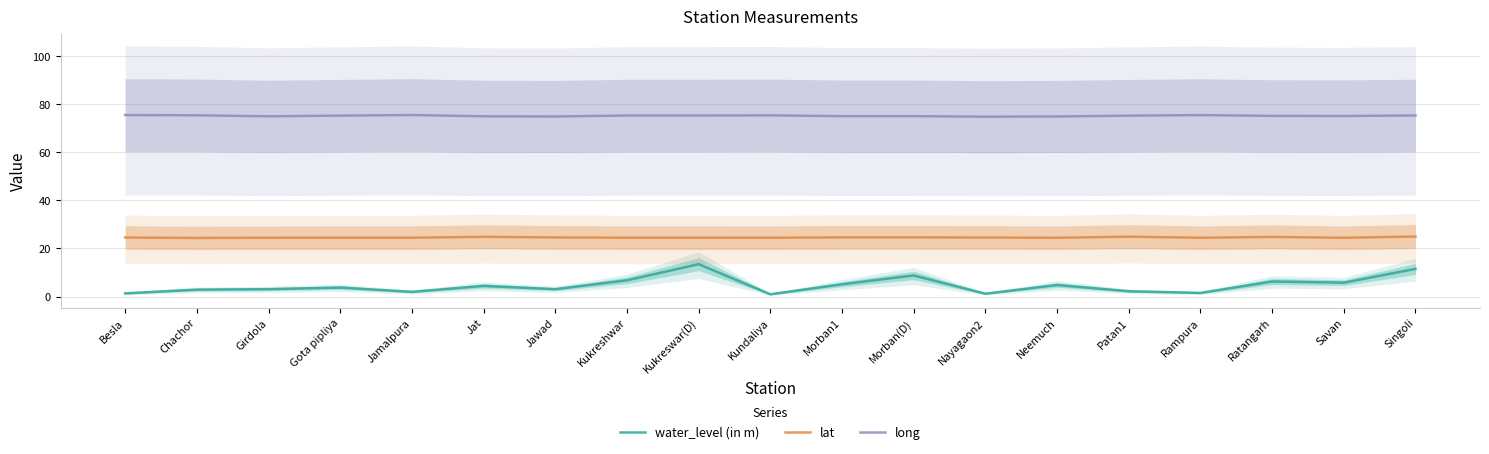

What are all the series names shown in the legend?

water_level (in m), lat, long